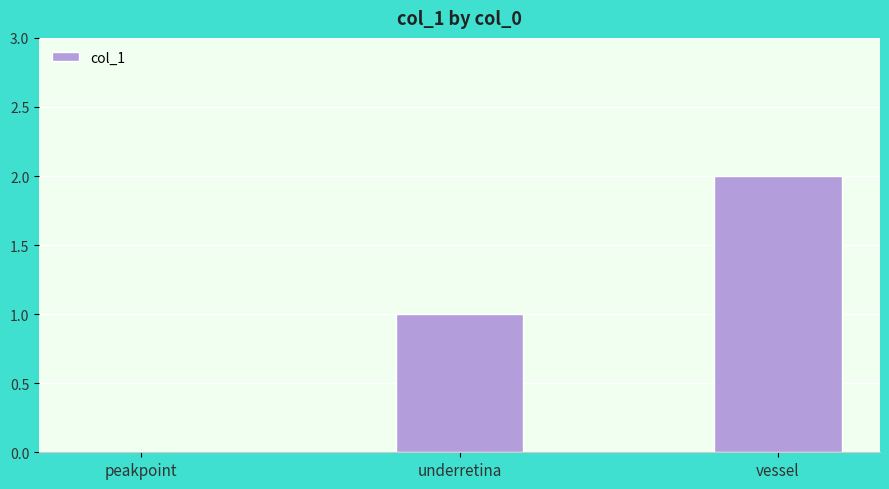

Count the number of data series in this chart.

1